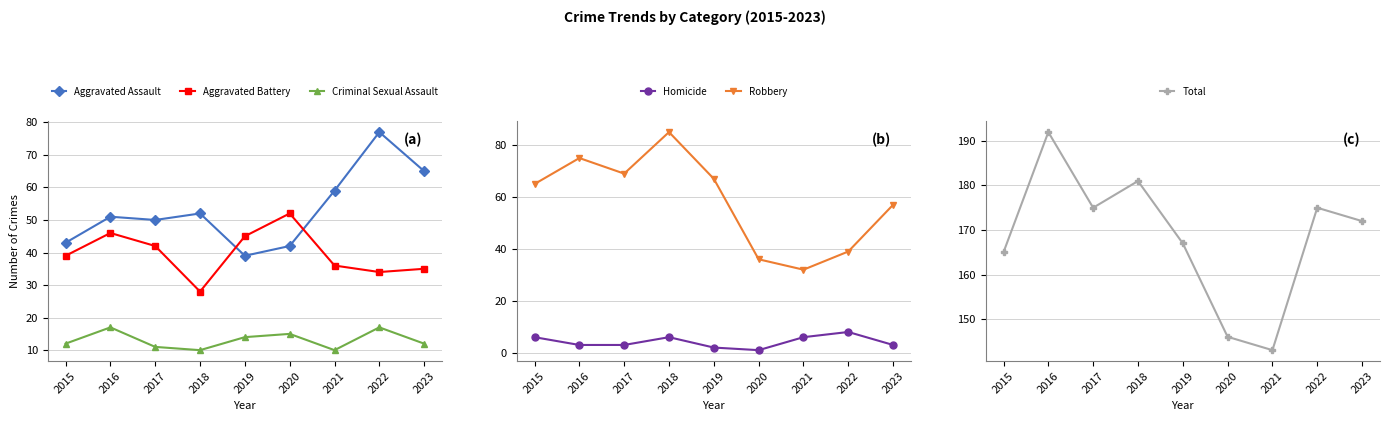

At how many categories does at least one series exceed 43?

9